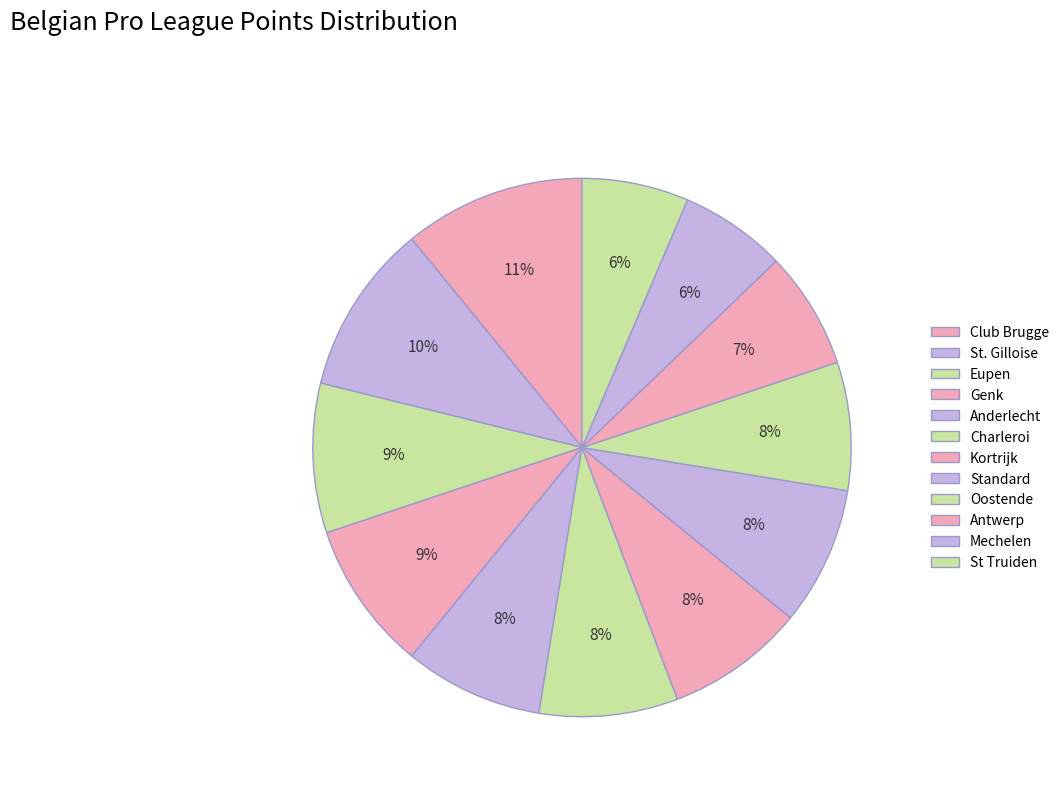

Count the number of slices in the pie.

12